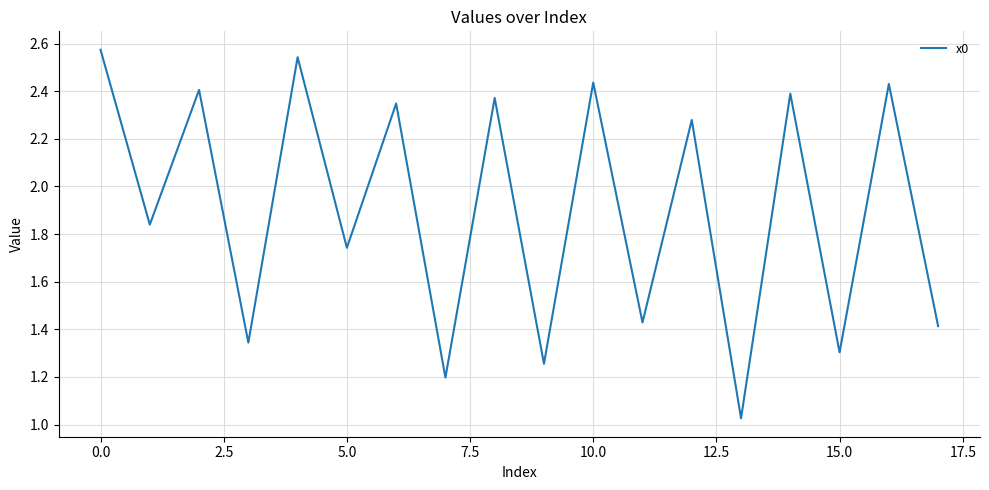

Is this an area chart (filled region under the line)?

No